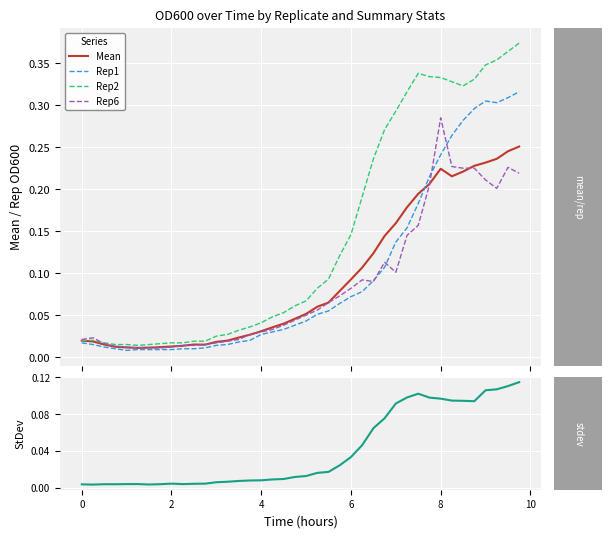

In Rep1, how many points are higher than both neighbors (excluding endpoints)?

1